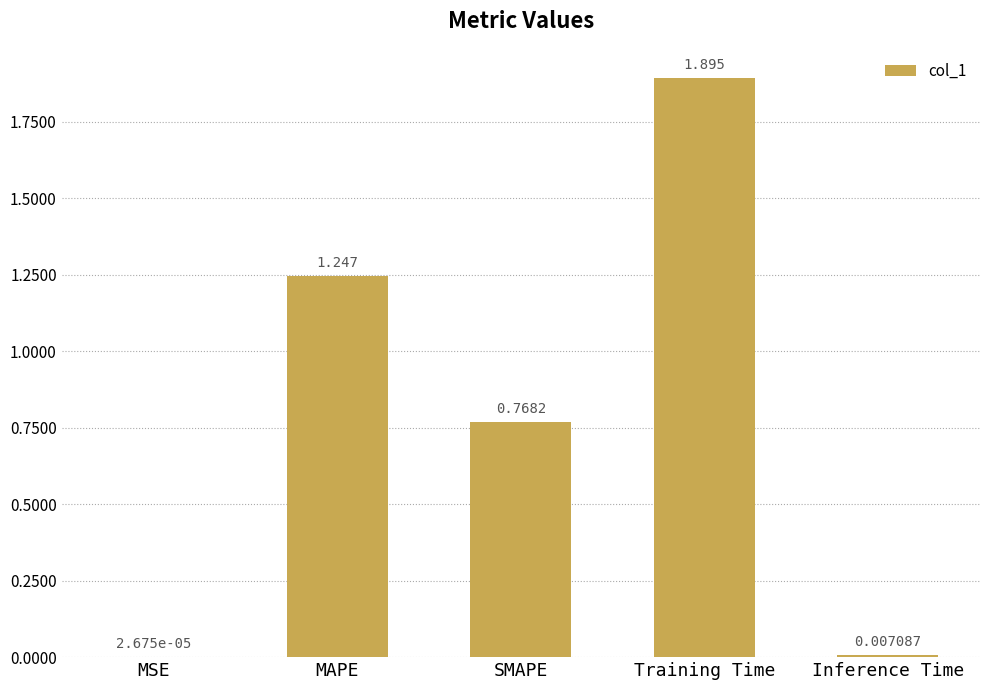

Which label corresponds to the largest value in the chart?

Training Time